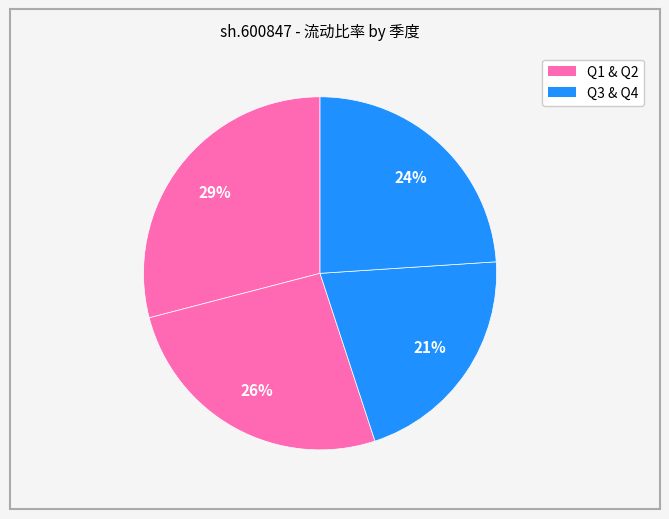

How many slices are in this pie chart?

4